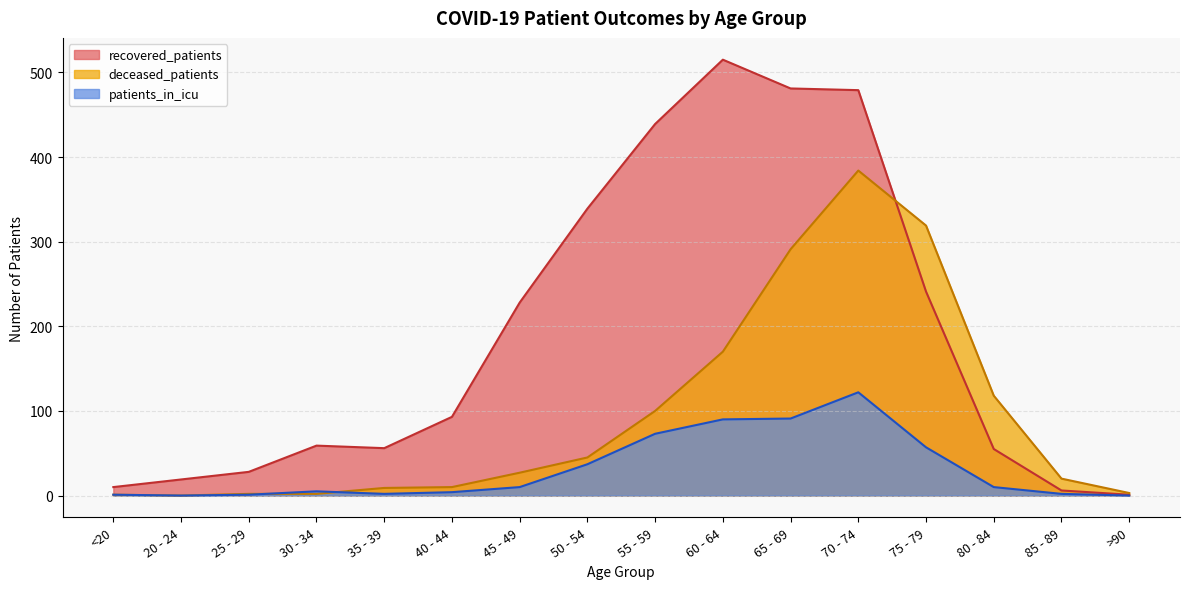

The deceased_patients series shows 496 at 75 - 79. True or false?

False